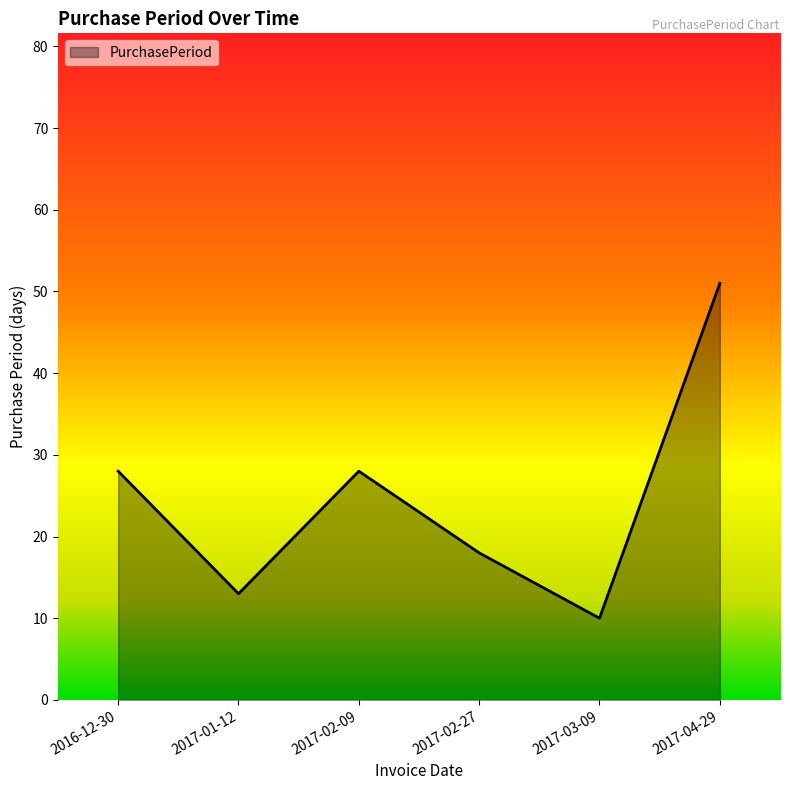

At which category does the chart reach its minimum across all series?

2017-03-09